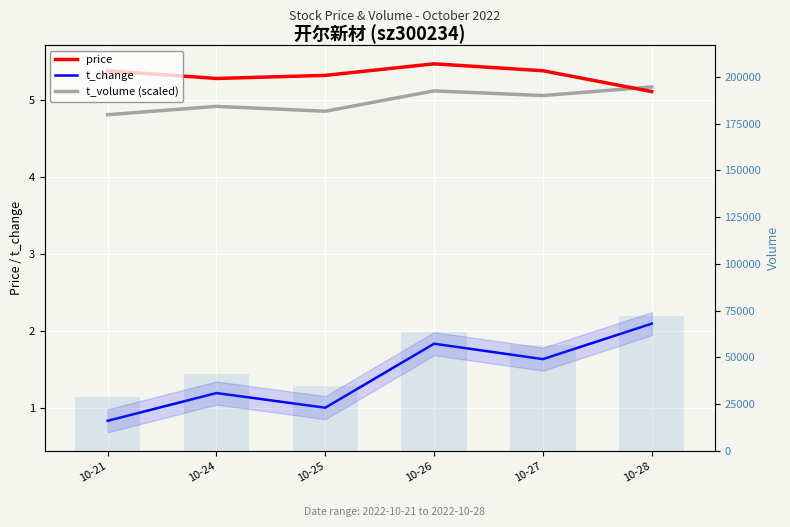

What is the total value across all series at 10-25?

34729.2